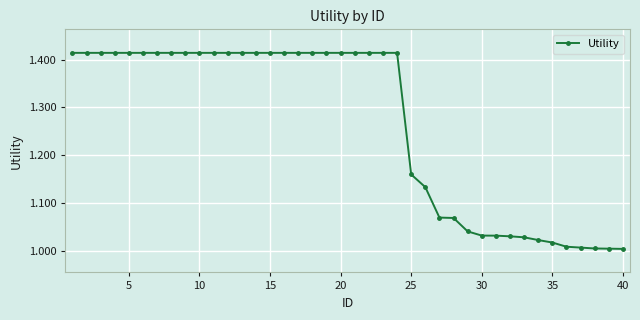

What is the difference between the maximum and minimum values?

0.4